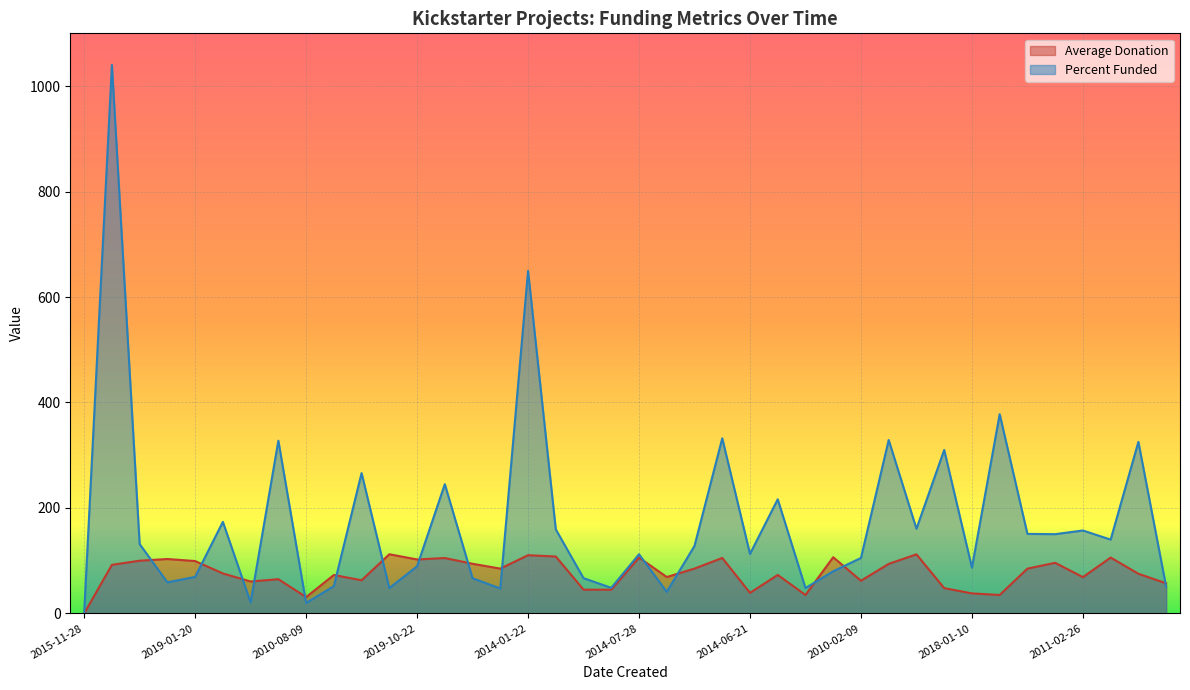

Reading right to left, what are all the values shown in this chart?

Average Donation: 57.1	75.3	106.0	68.8	96.0	85.0	35.0	38.0	48.0	112.0	94.0	62.0	106.6	35.0	73.0	39.0	105.2	85.0	69.1	106.0	45.0	45.1	108.0	110.4	85.0	94.2	105.0	102.3	112.2	62.9	72.9	31.0	64.9	60.6	75.8	99.3	103.2	100.0	92.2	0.0
Percent Funded: 50.8	325.3	140.0	157.3	150.3	150.8	377.8	86.8	310.0	160.6	328.9	105.2	80.0	48.2	216.4	112.8	332.0	128.1	41.0	112.2	48.5	66.9	159.4	649.5	47.3	66.8	245.1	89.3	48.1	266.1	51.7	19.9	327.6	21.0	173.6	69.3	59.0	131.5	1040.0	0.0